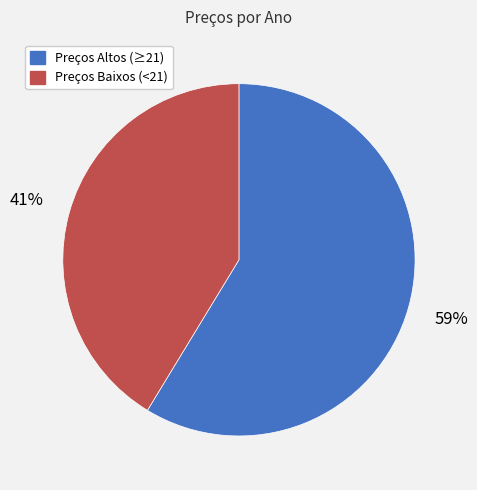

To the nearest percent, what is the average slice percentage?

50%